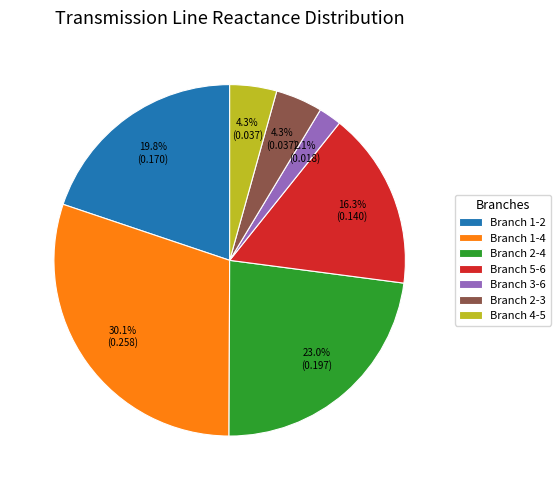

Does Branch 1-2 represent more than half of the total?

No